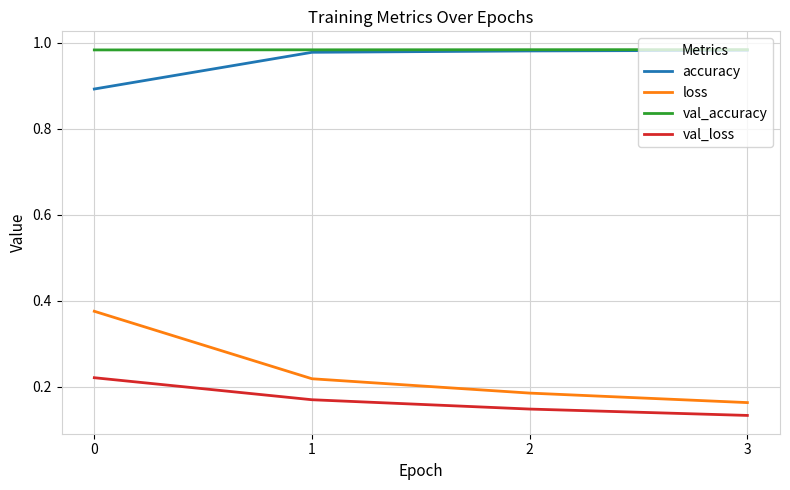

Does the chart display data point markers on the line(s)?

No